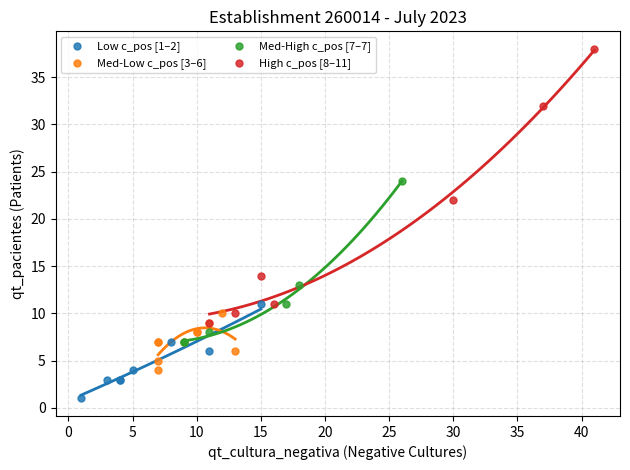

Which series reaches the maximum Y coordinate?

High c_pos [8–11]